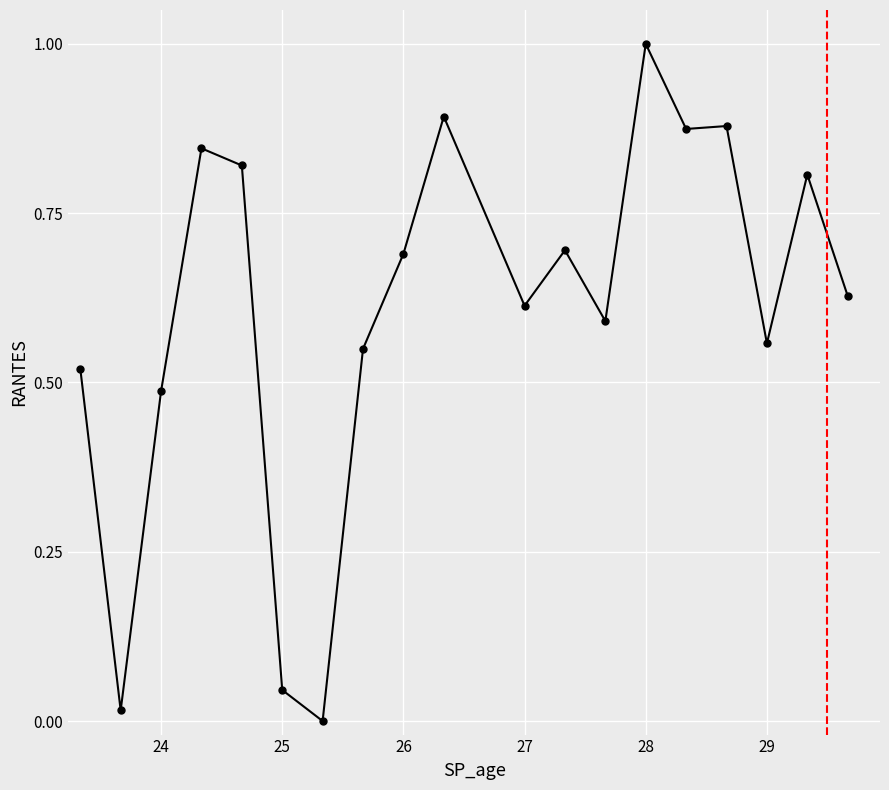

How many data points are above 0?

18